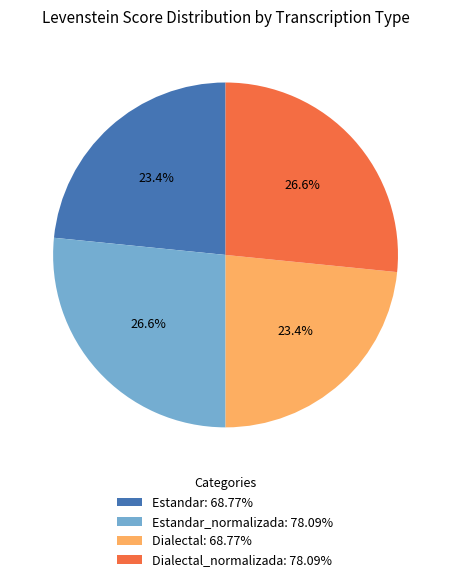

What is the ratio of the value at Estandar_normalizada: 78.09% to the value at Estandar: 68.77%?

1.1